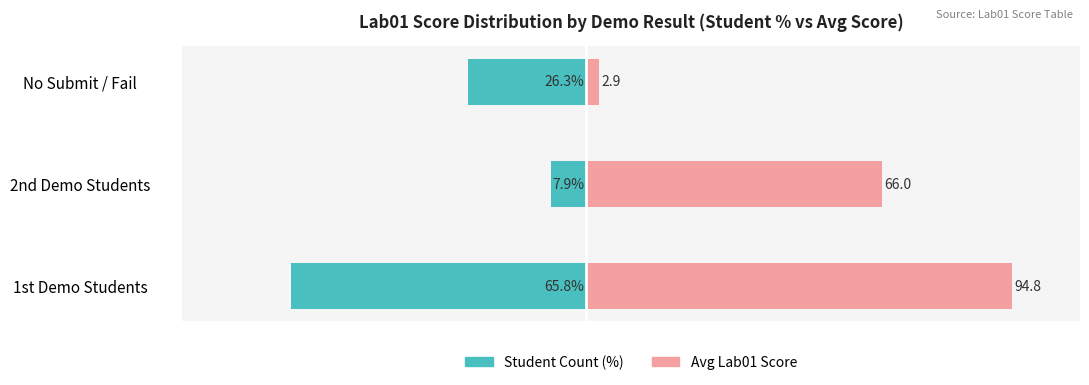

How many bars are there in total?

6